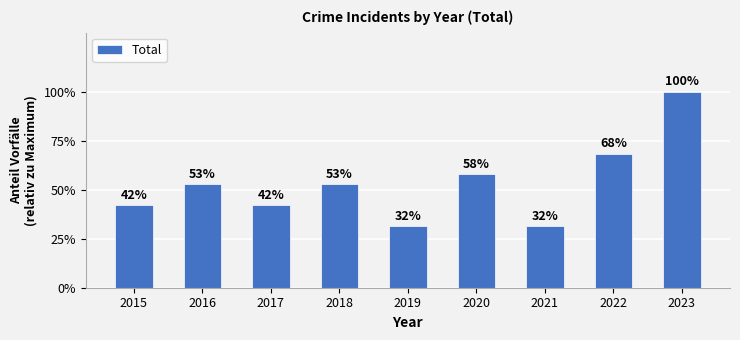

Are the bars horizontal?

No